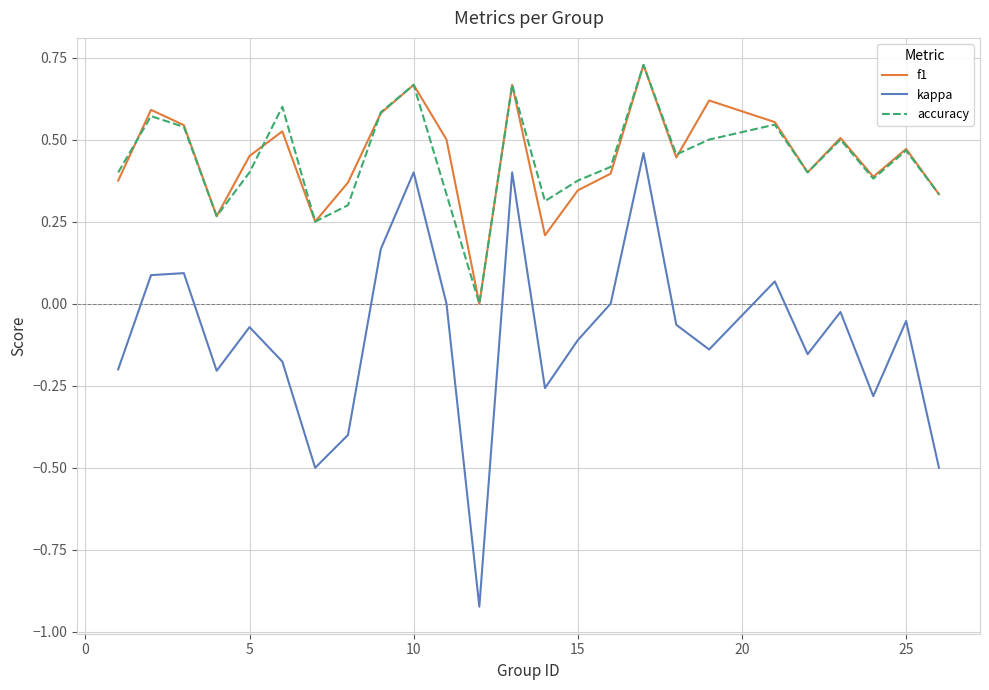

Which series has the widest spread of values?

kappa